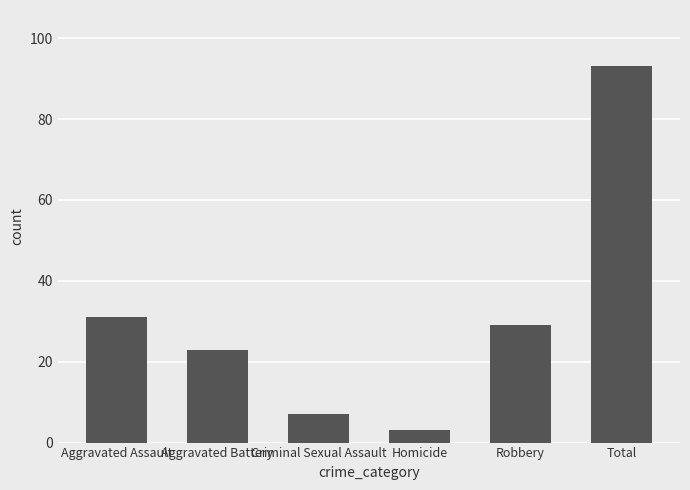

What is the change in value from Aggravated Assault to Homicide?

-28